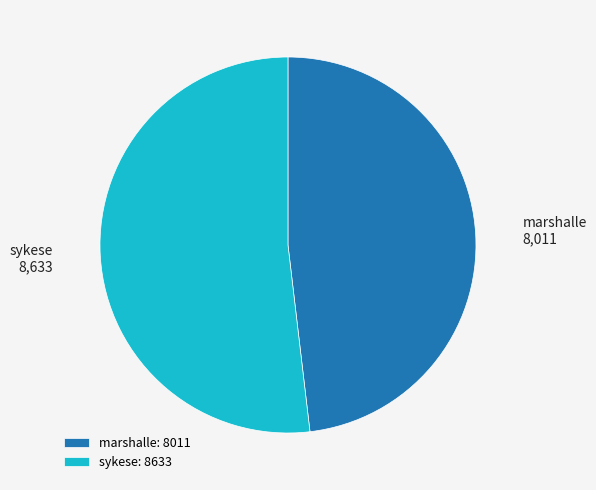

Does sykese account for over 50% of the chart?

Yes